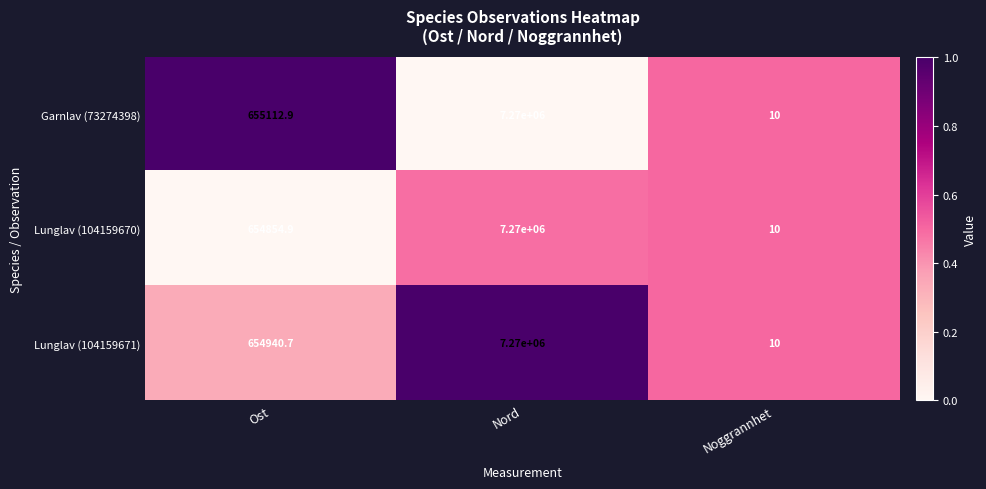

Rank the categories by Lunglav (104159671) value from highest to lowest.

Nord, Ost, Noggrannhet